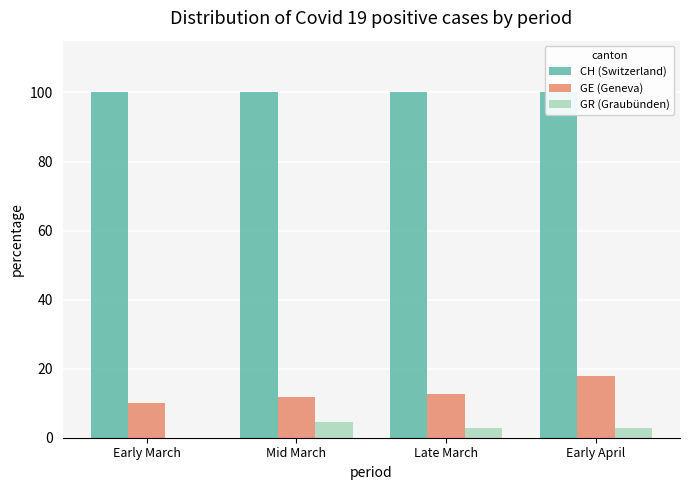

Rank the series at Early March from highest to lowest value.

CH (Switzerland), GE (Geneva), GR (Graubünden)